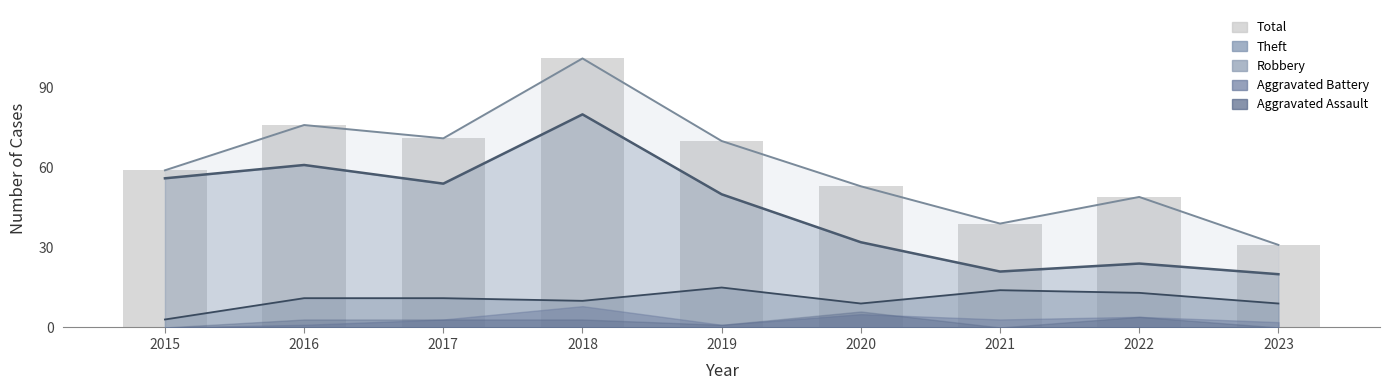

What is the difference between the maximum and minimum values?

70